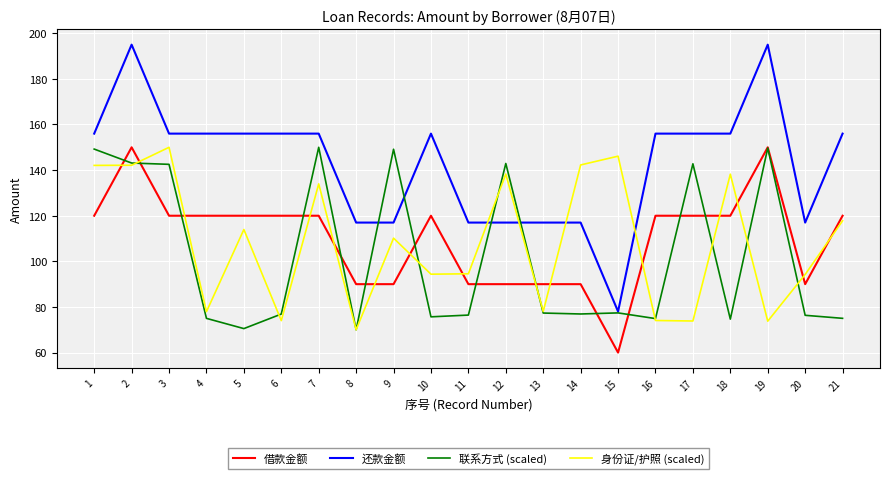

At 17, list the series in order from smallest to largest.

身份证/护照 (scaled), 借款金额, 联系方式 (scaled), 还款金额